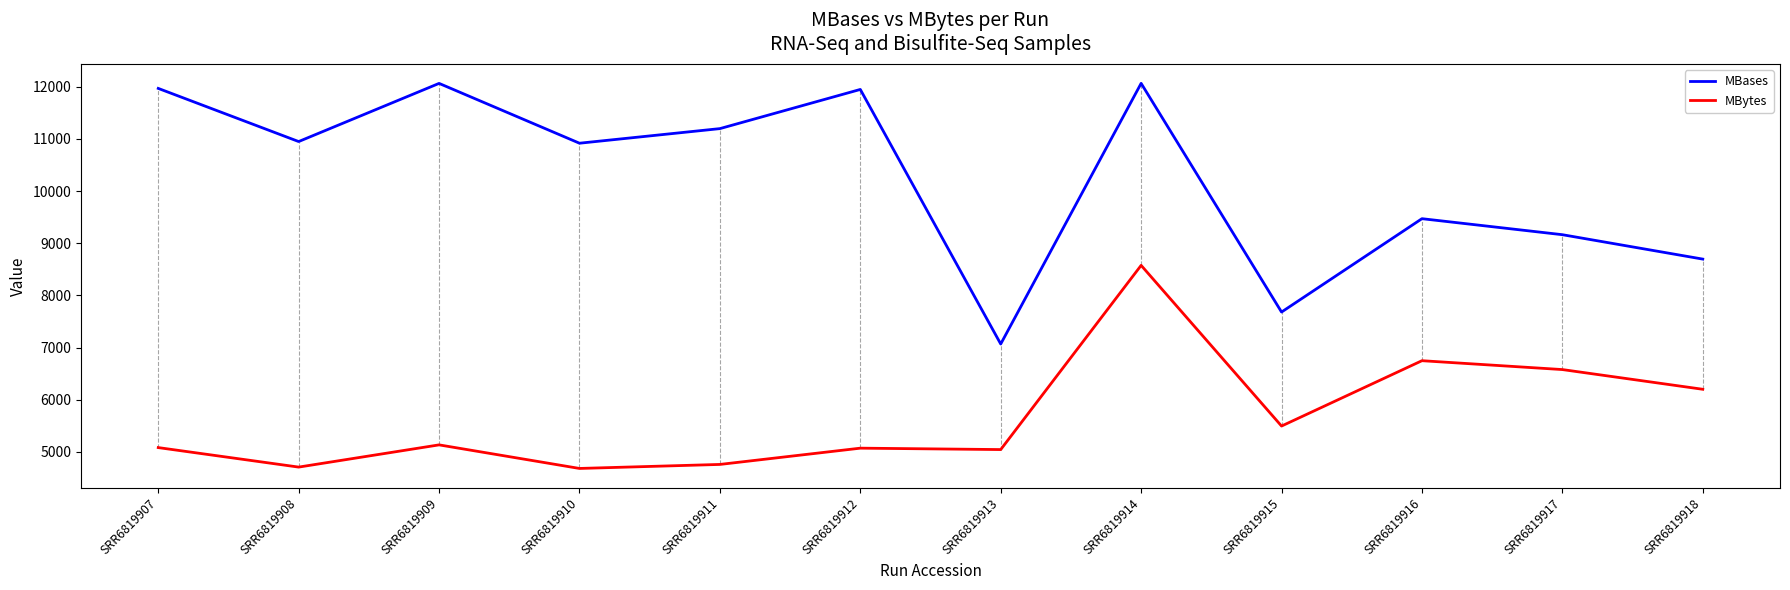

At which category is the sum across all series the highest?

SRR6819914